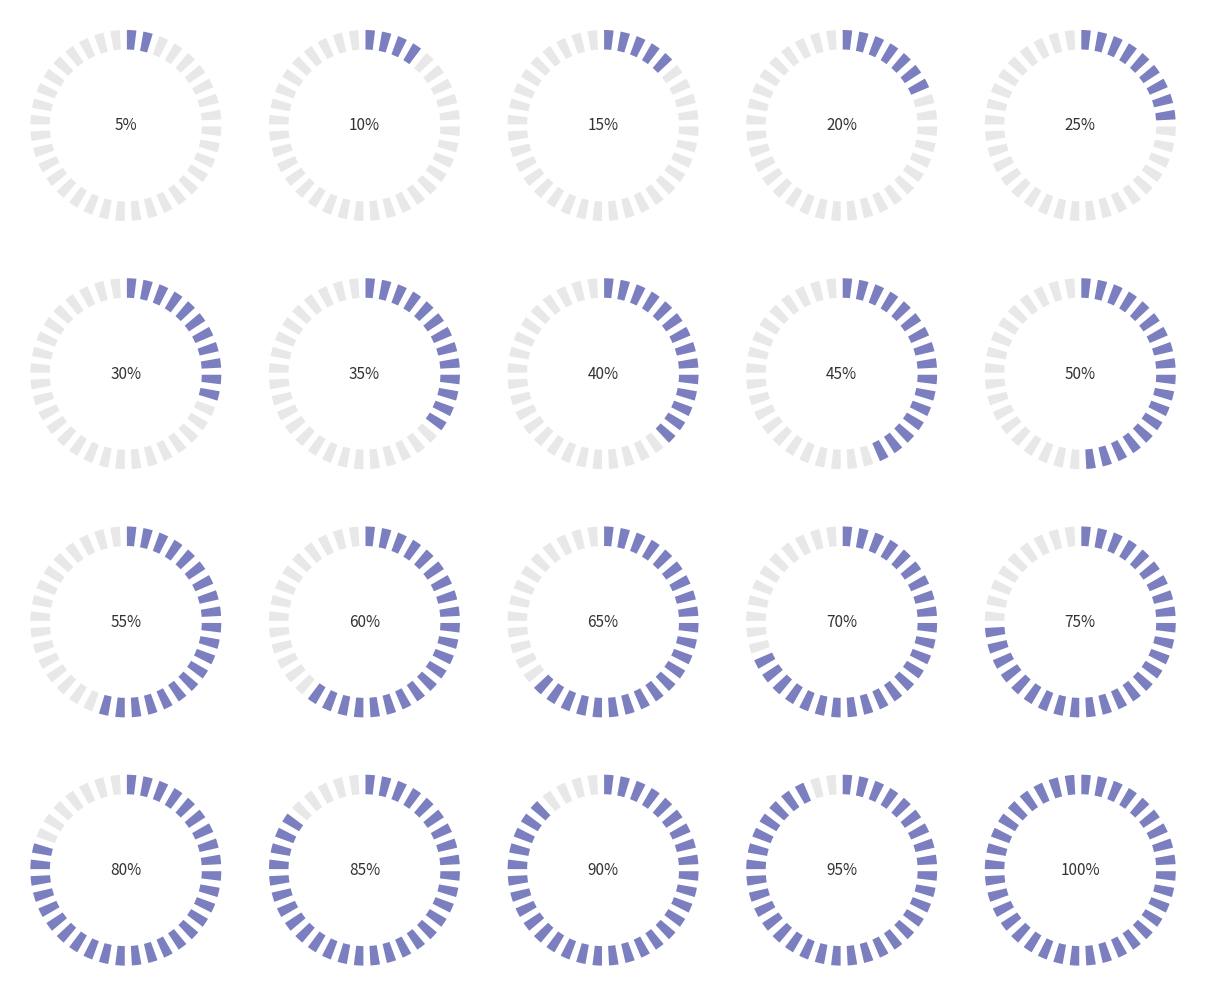

Count the number of slices in the pie.

20